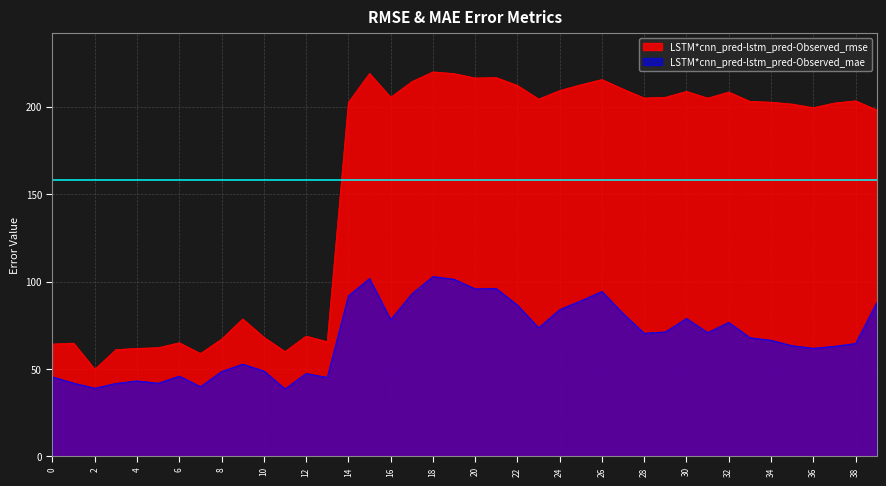

Read the LSTM*cnn_pred-lstm_pred-Observed_rmse value at 34.

202.6